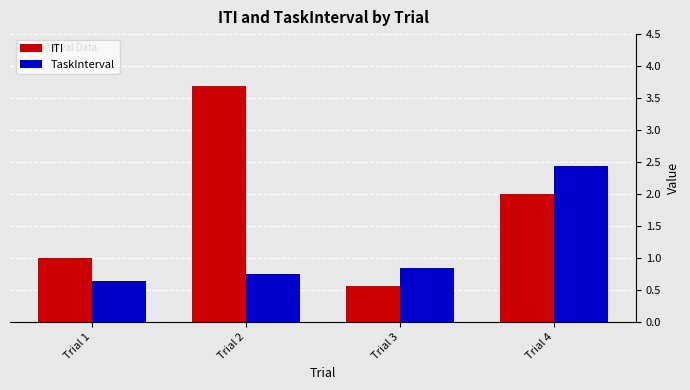

Is the value of ITI at Trial 3 greater than the value of TaskInterval at Trial 3?

No